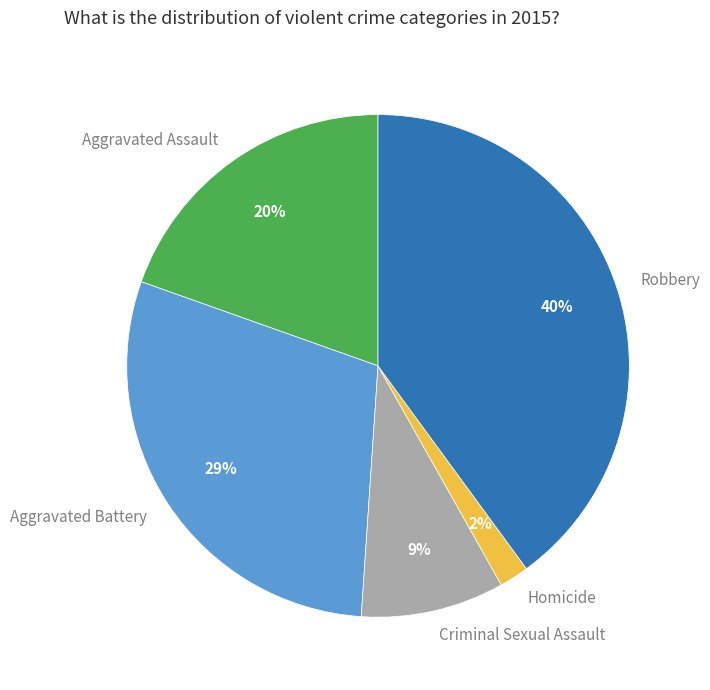

Between Criminal Sexual Assault and Homicide, which is larger?

Criminal Sexual Assault